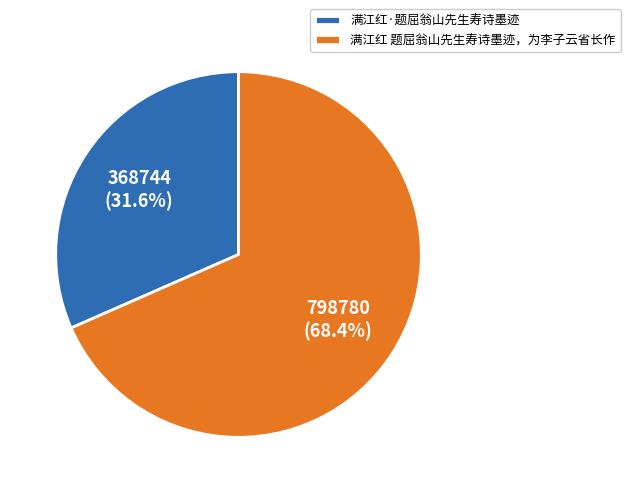

The 满江红 题屈翁山先生寿诗墨迹，为李子云省长作 slice represents 77% of the pie. True or false?

False